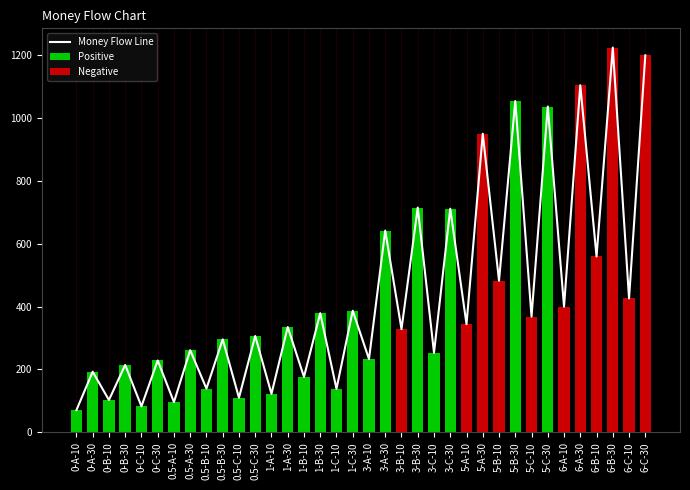

Approximately how many times larger is the value at 1-A-30 compared to 1-B-10?

1.9